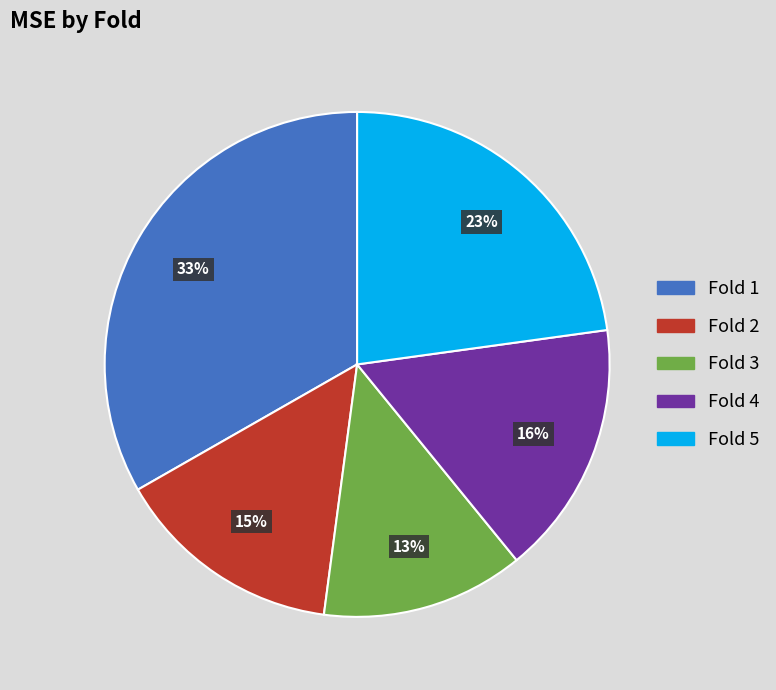

To the nearest percent, what is the average slice percentage?

20%